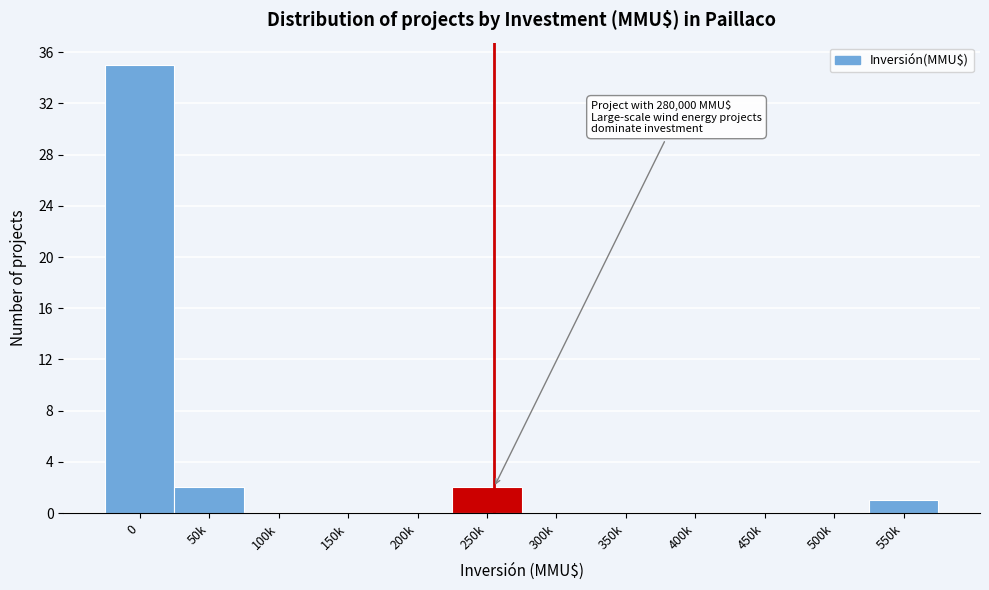

Reading left to right, extract all data points from this chart.

0=35	50k=2	100k=0	150k=0	200k=0	250k=2	300k=0	350k=0	400k=0	450k=0	500k=0	550k=1